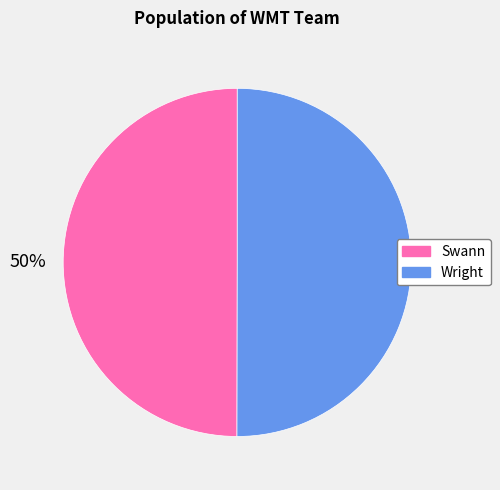

Is it true that Wright is 50% of the pie?

True